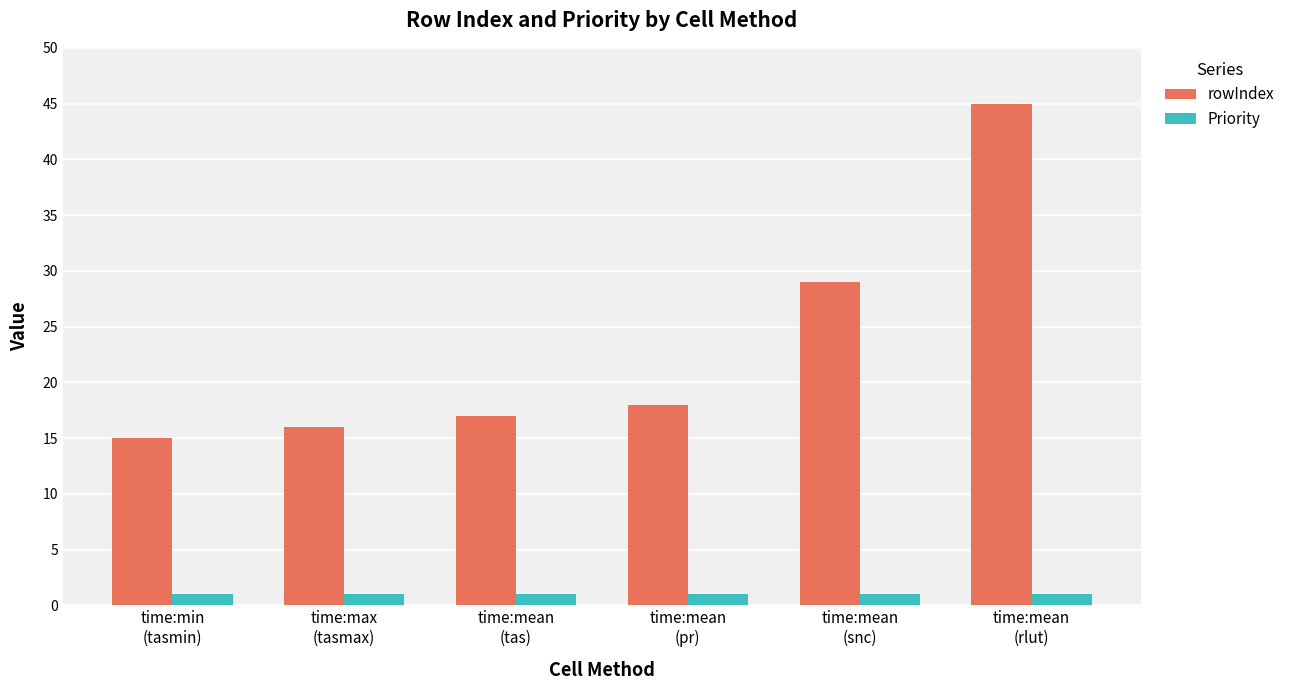

Which series has the largest range (max minus min)?

rowIndex